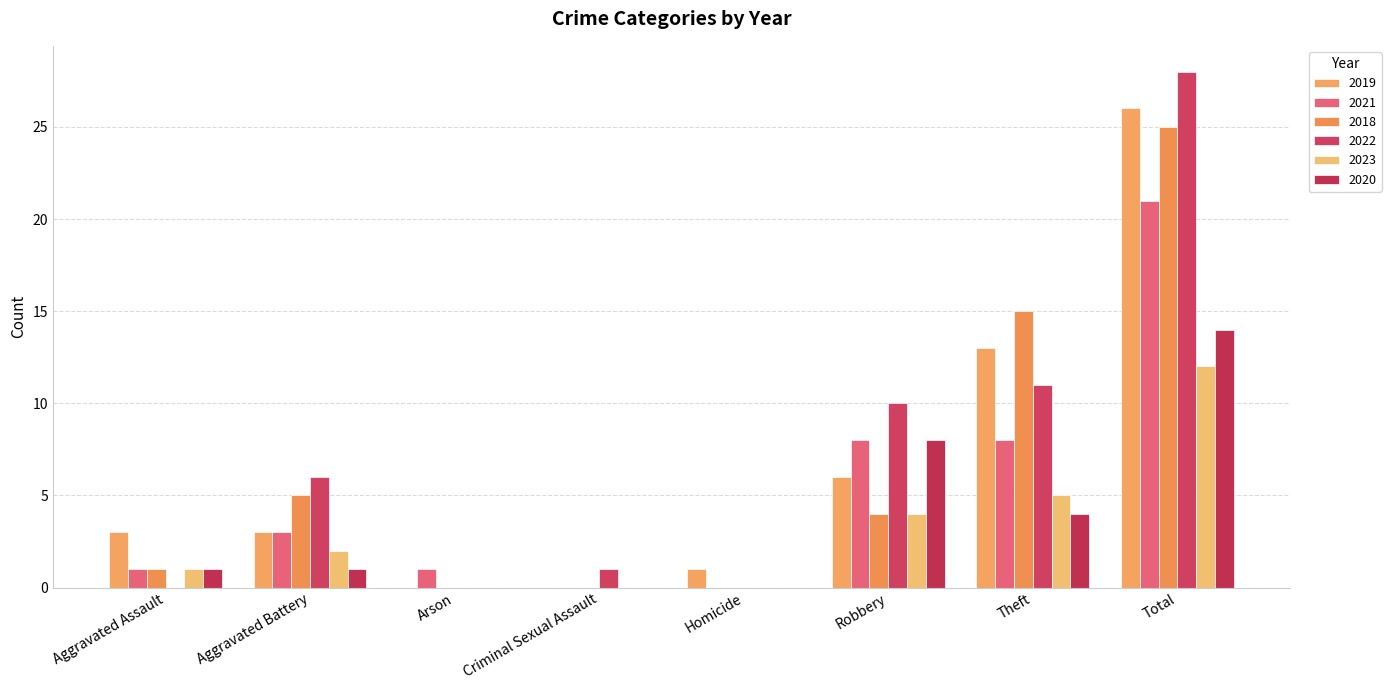

Rank the series by their maximum value, from highest to lowest.

2022, 2019, 2018, 2021, 2020, 2023